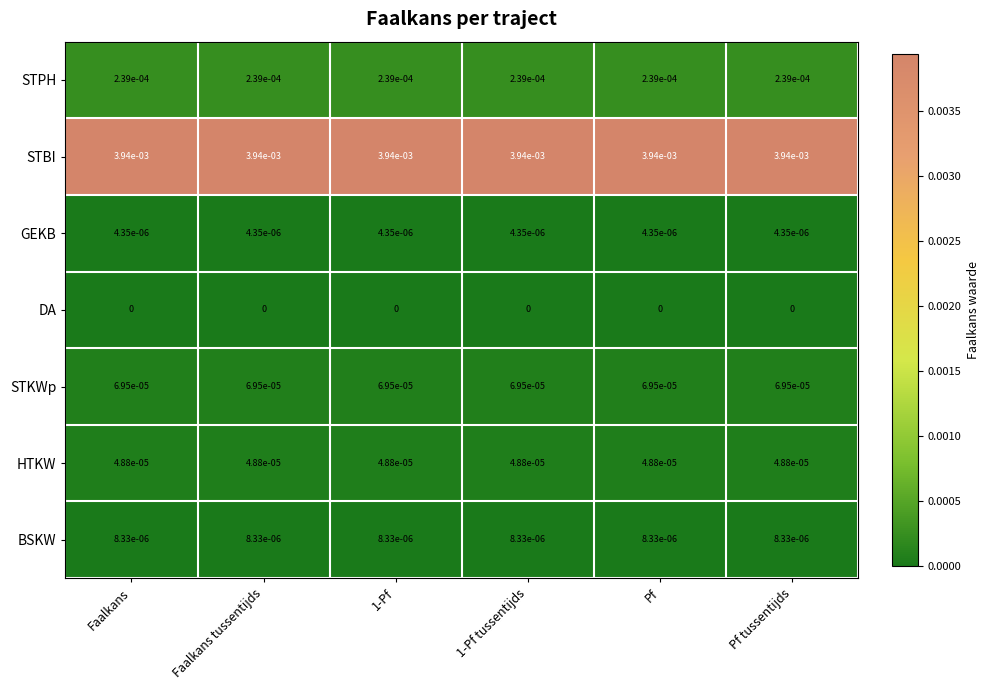

At how many categories does at least one series exceed 0?

6